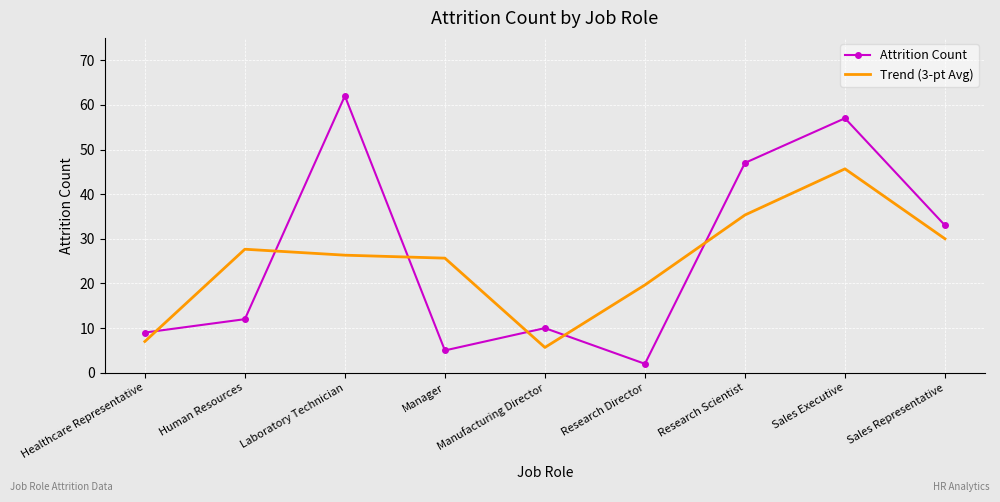

Reading left to right, what are all the values shown in this chart?

Attrition Count: 9.0	12.0	62.0	5.0	10.0	2.0	47.0	57.0	33.0
Trend (3-pt Avg): 7.0	27.7	26.3	25.7	5.7	19.7	35.3	45.7	30.0